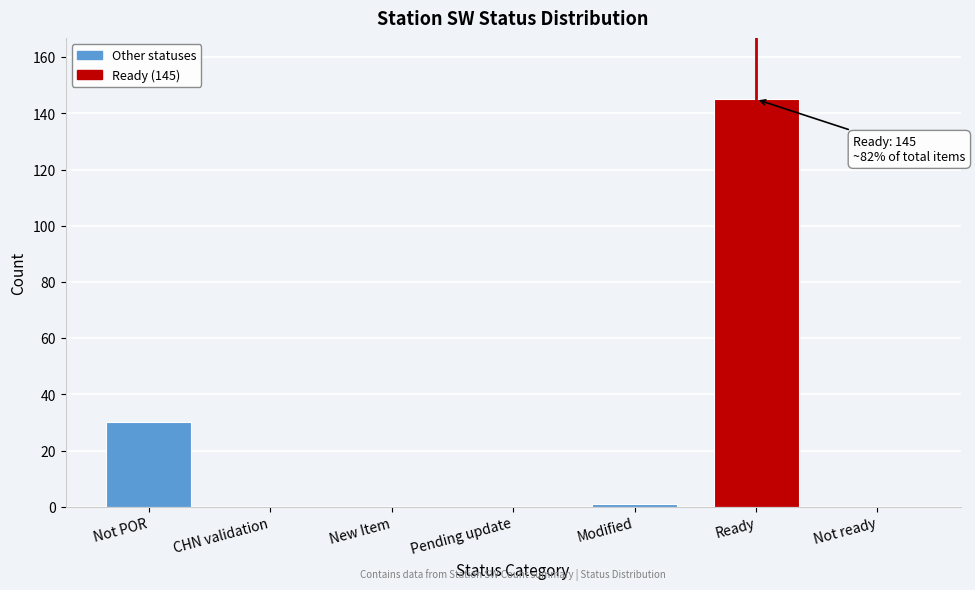

Reading right to left, extract all data points from this chart.

Not ready=0	Ready=145	Modified=1	Pending update=0	New Item=0	CHN validation=0	Not POR=30